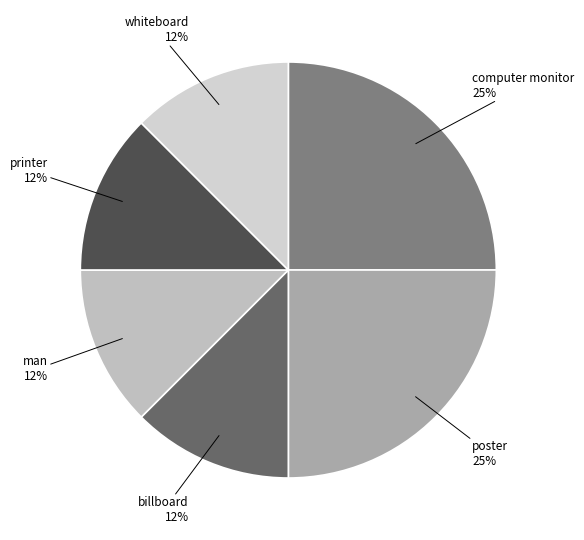

To the nearest percent, what is the average slice percentage?

17%